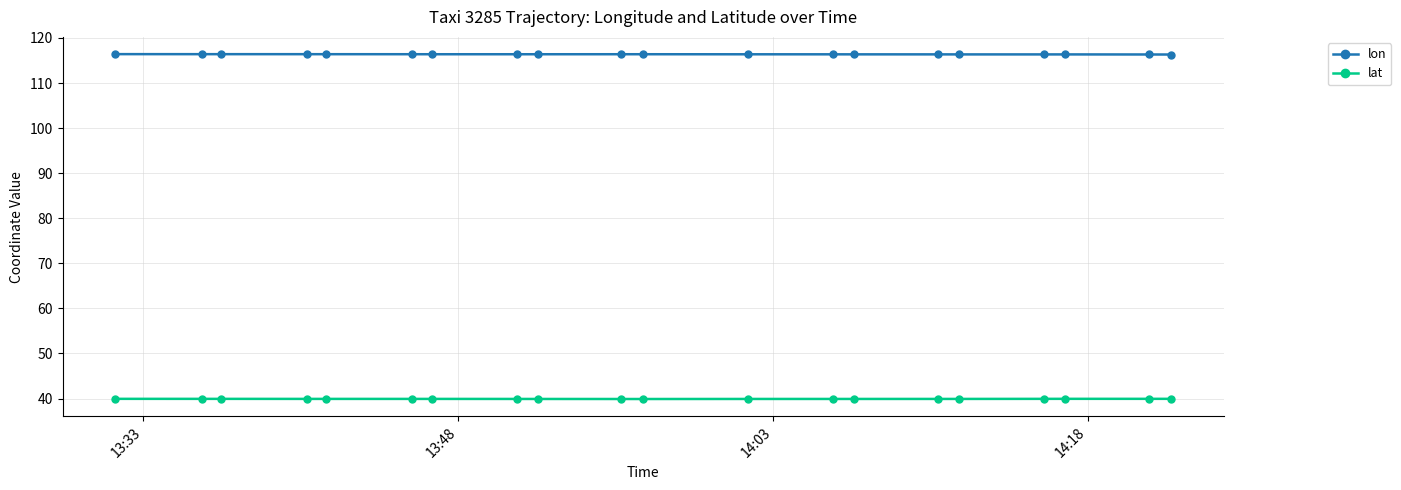

True or false: lat and lon cross at least once.

False